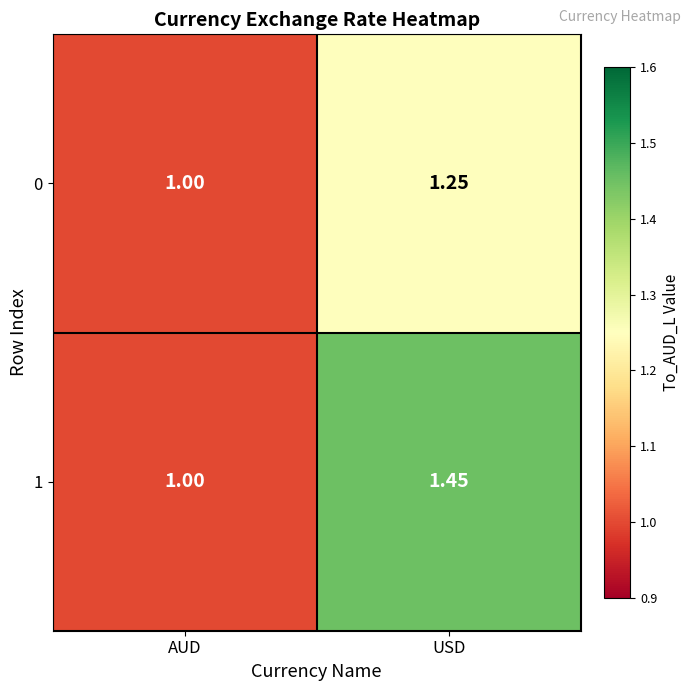

Which series has the largest total across all categories?

1